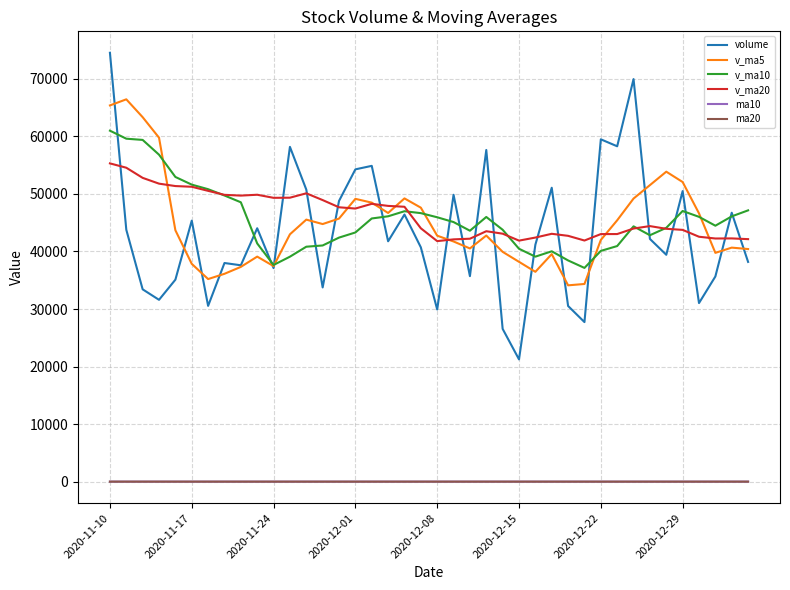

Which series has the largest range (max minus min)?

volume